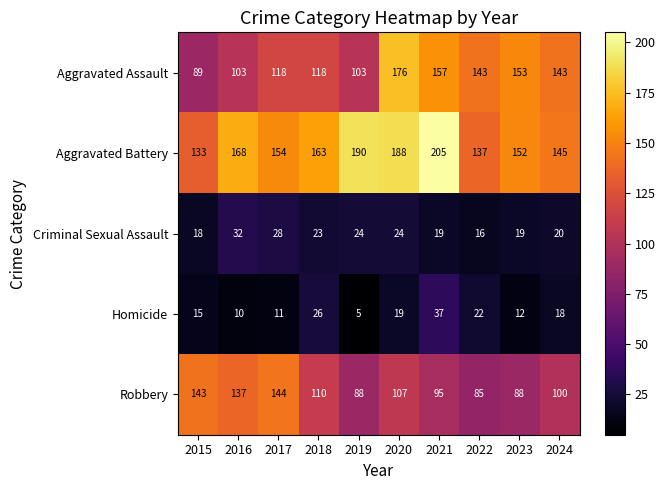

Which series has the largest range (max minus min)?

Aggravated Assault